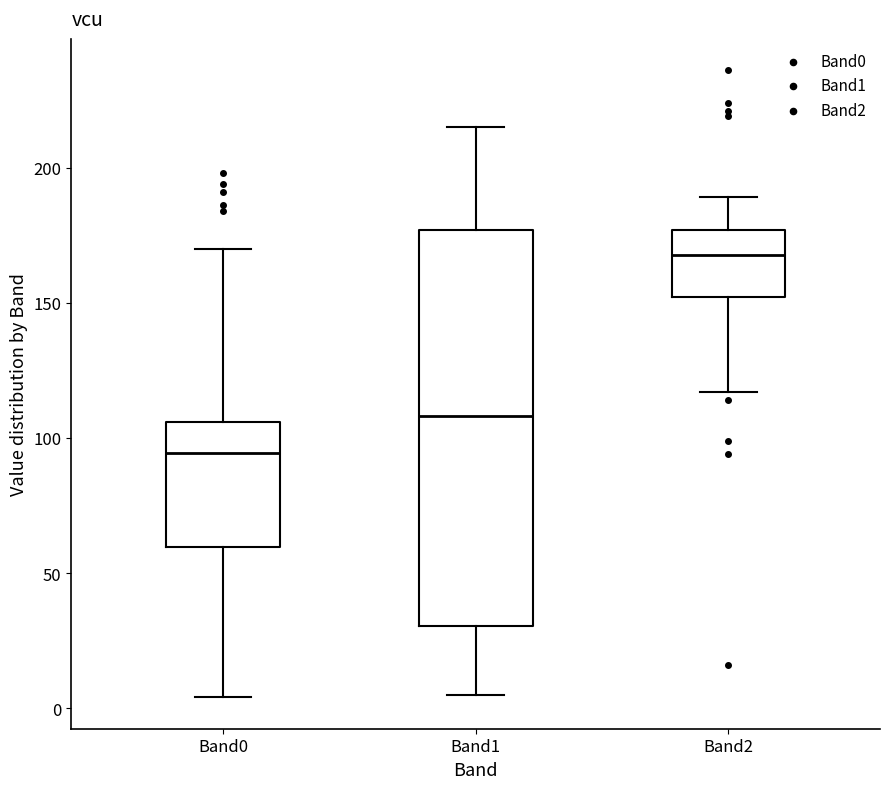

Reading left to right, transcribe this box plot: for each box, give where its median line is, the range the box spans, and where its two whiskers end, as read against the y-axis. The values are not printed on the chart, so give them approximately, as read against the axis.

Band0: median 95, box 60 to 105, whiskers 5 to 170
Band1: median 110, box 30 to 175, whiskers 5 to 215
Band2: median 170, box 150 to 175, whiskers 115 to 190